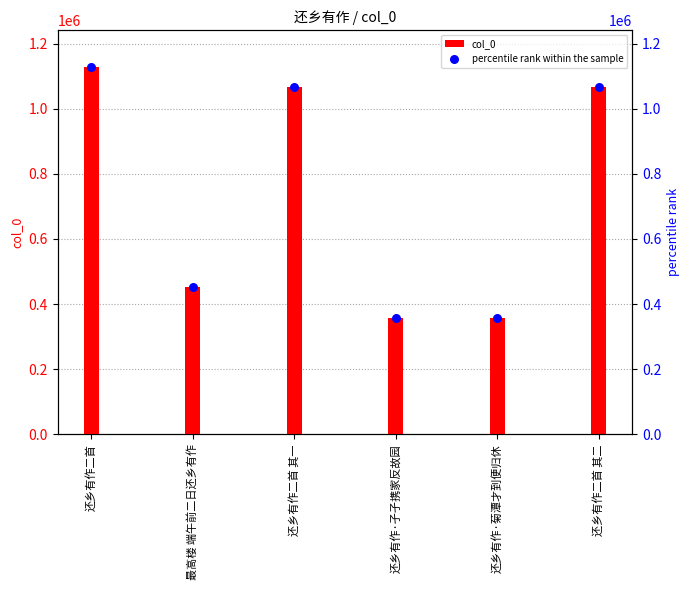

At which category is the sum across all series the highest?

还乡有作二首